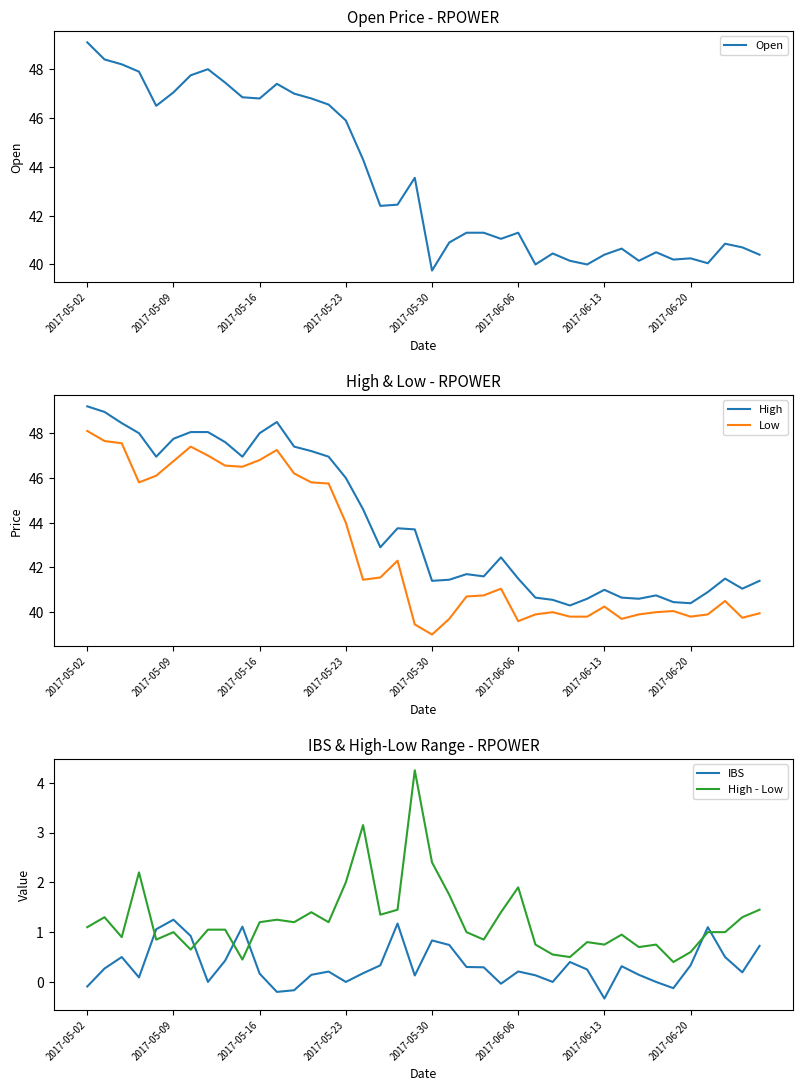

What is the lowest value of the Low series?

39.0